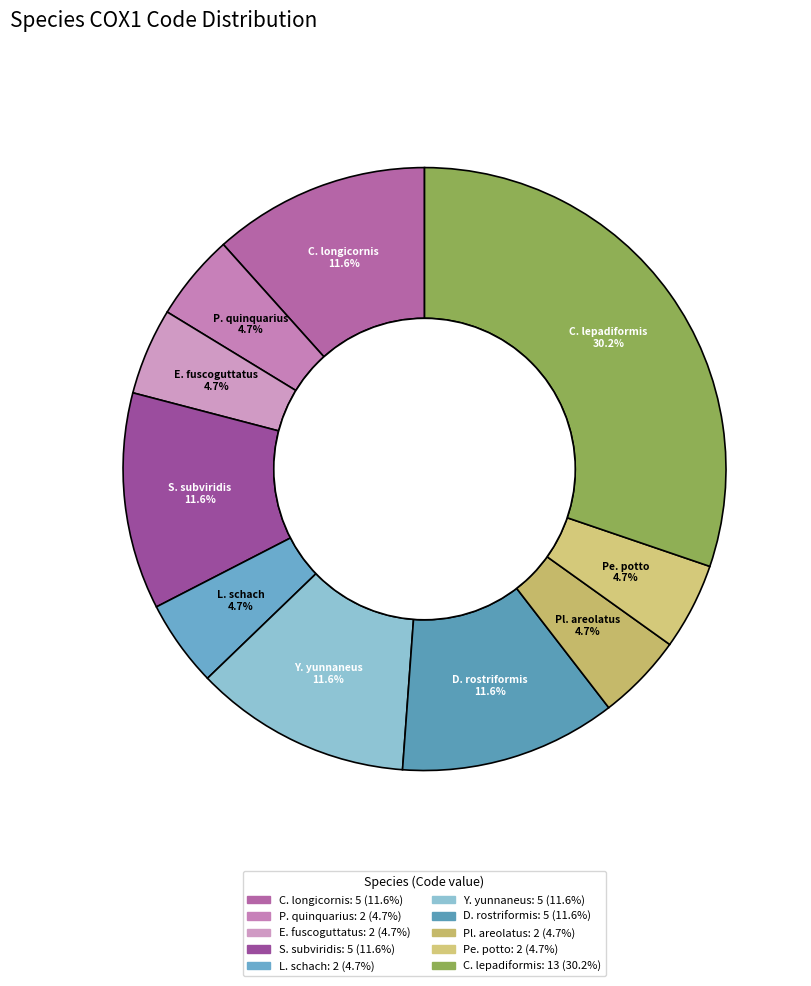

Count the number of slices in the pie.

10